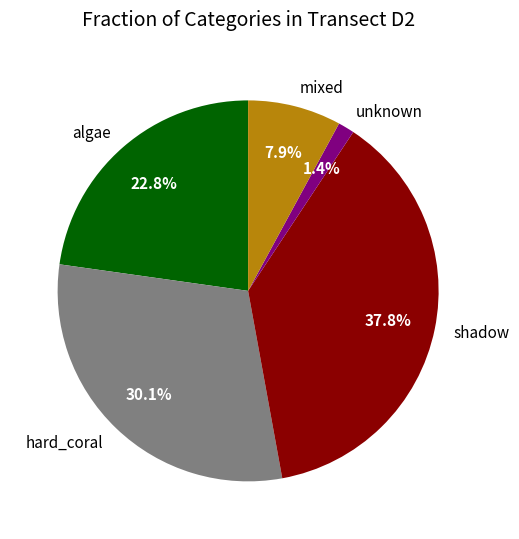

Does unknown represent more than half of the total?

No